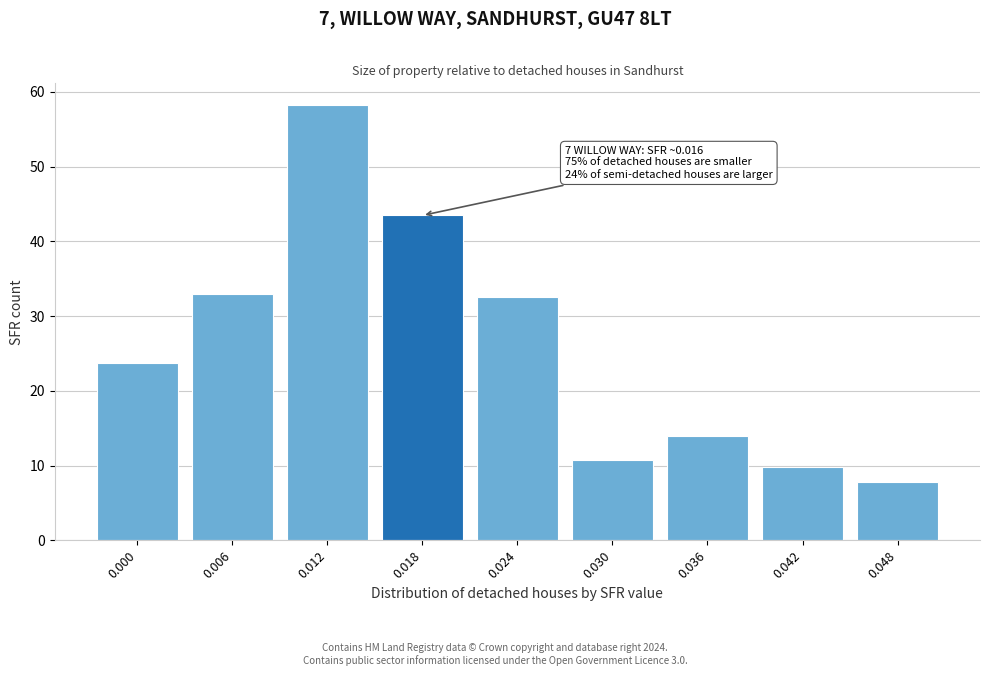

Reading left to right, what are all the values shown in this chart?

0.000=23.7	0.006=32.9	0.012=58.2	0.018=43.5	0.024=32.6	0.030=10.8	0.036=13.9	0.042=9.8	0.048=7.8